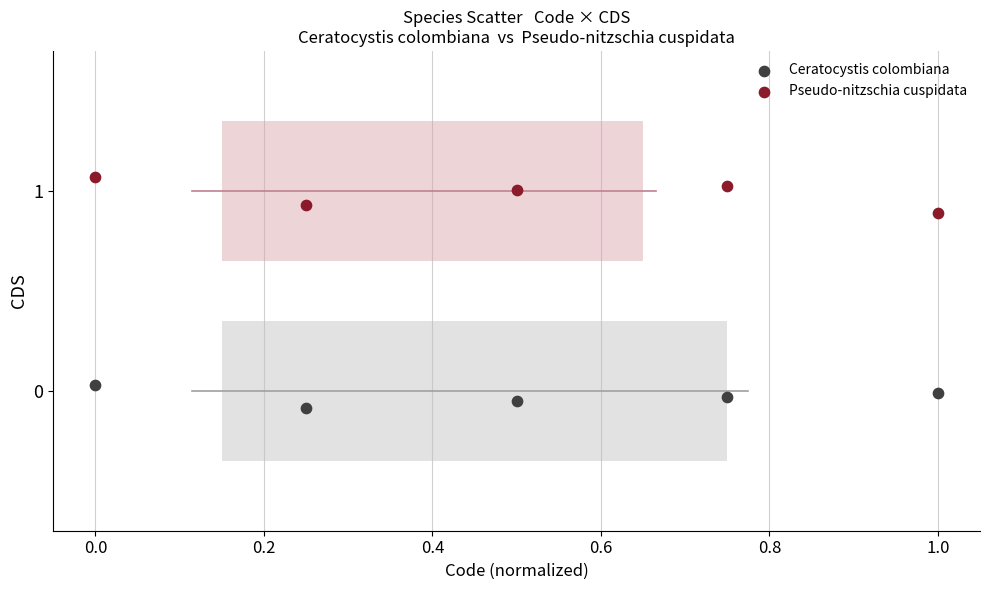

Which series has the widest spread of Y values?

Pseudo-nitzschia cuspidata